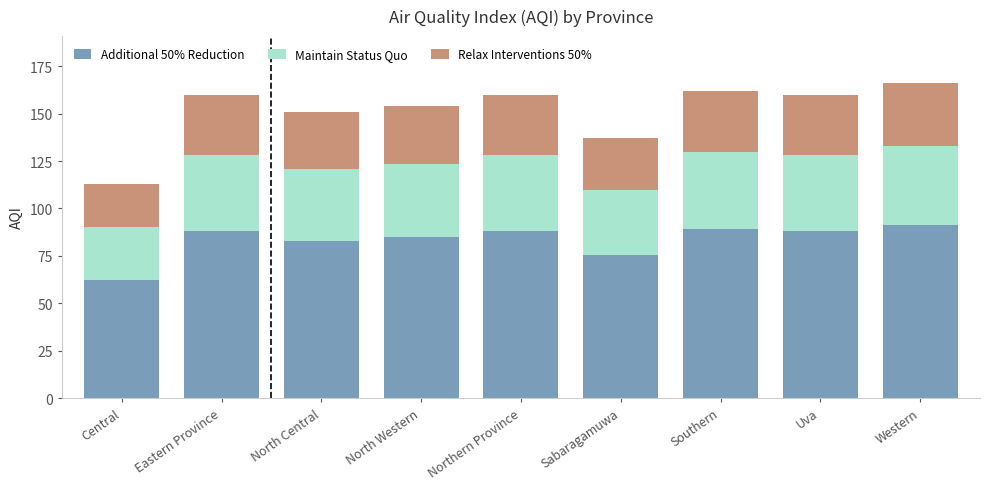

Reading right to left, list the values for the Additional 50% Reduction series.

Western=91.3	Uva=88.0	Southern=89.1	Sabaragamuwa=75.4	Northern Province=88.0	North Western=84.7	North Central=83.1	Eastern Province=88.0	Central=62.2